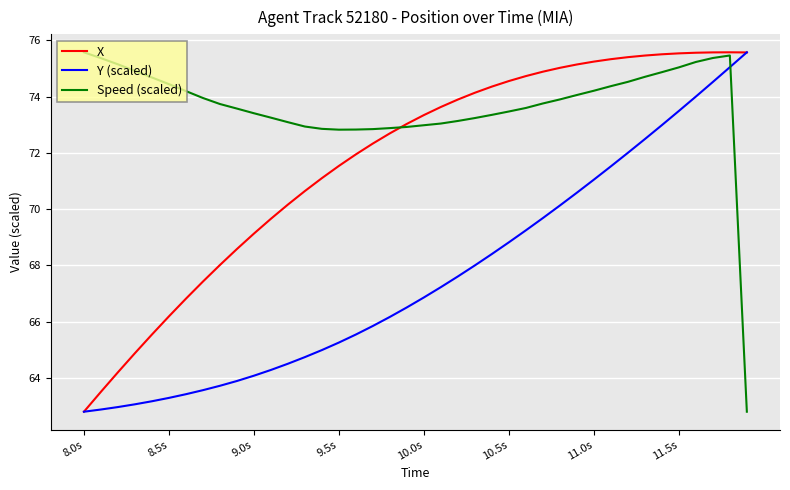

What is the maximum value shown in the chart?

75.6